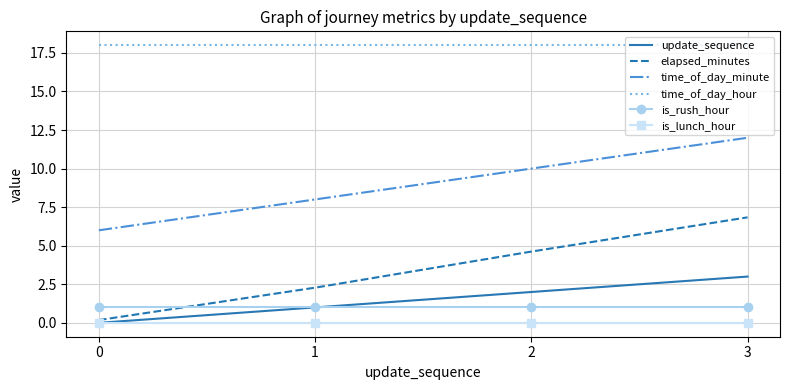

How many positive values does the update_sequence series have?

3